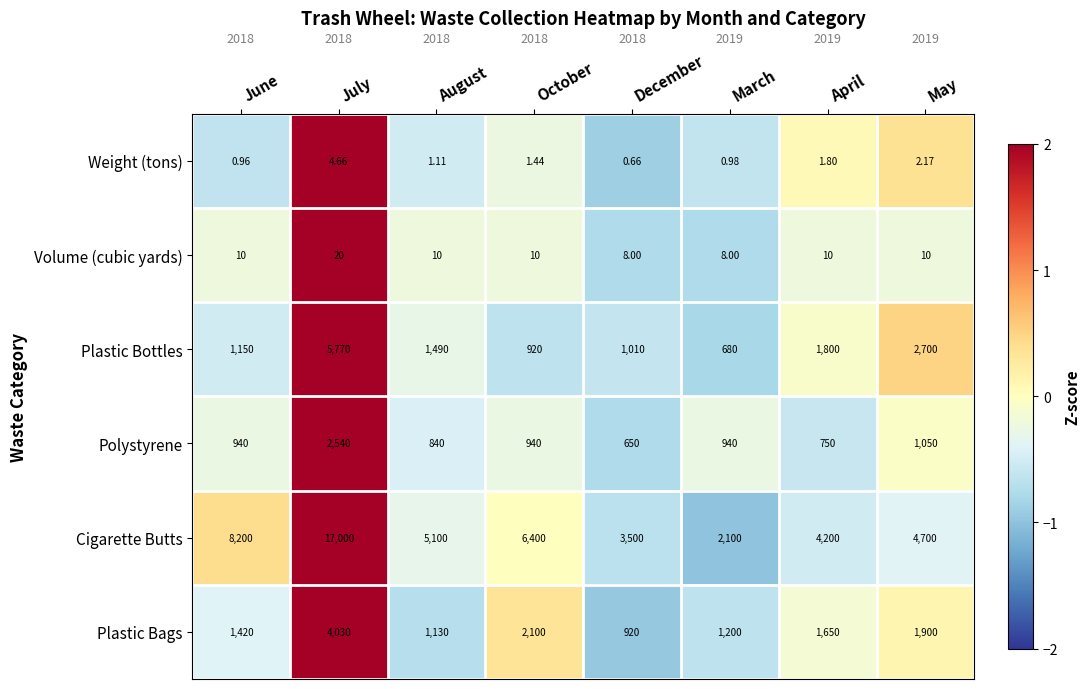

Which category has the highest value across all series?

July